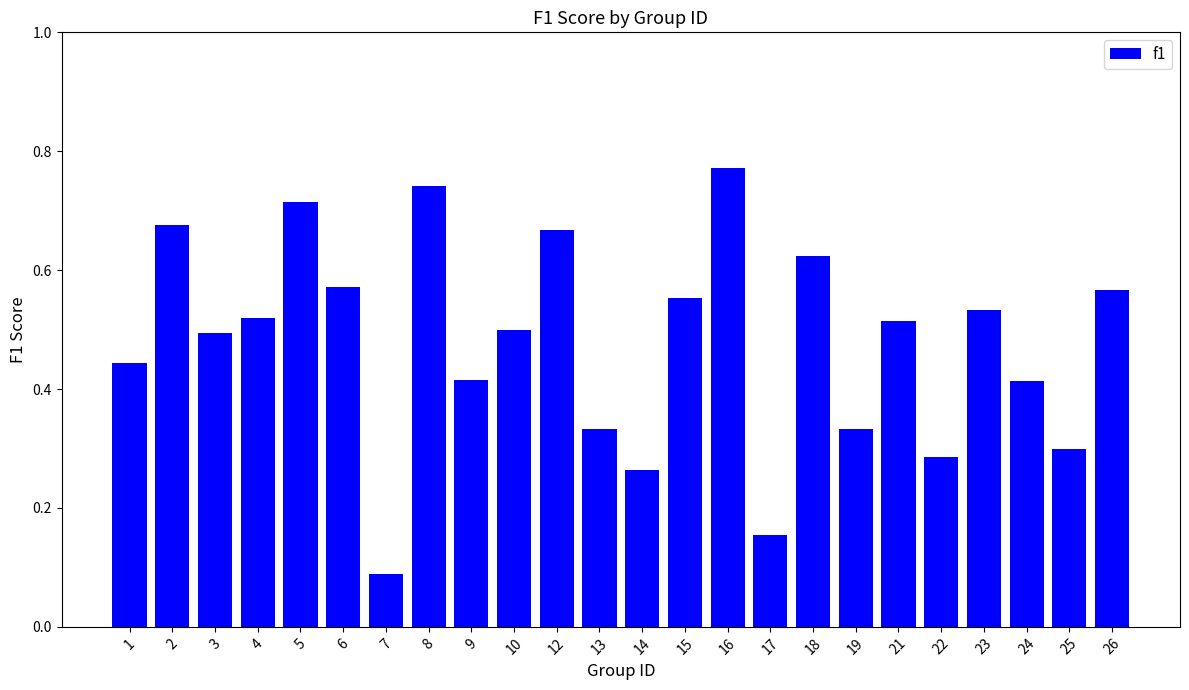

How many categories are shown in the chart?

24